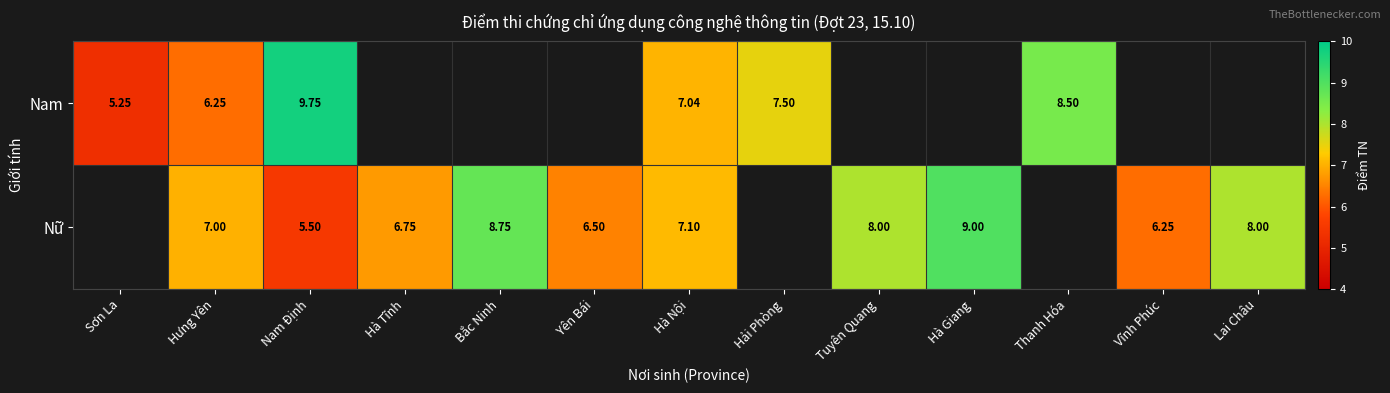

What is the difference between the Nữ values at Hà Giang and Nam Định?

3.5